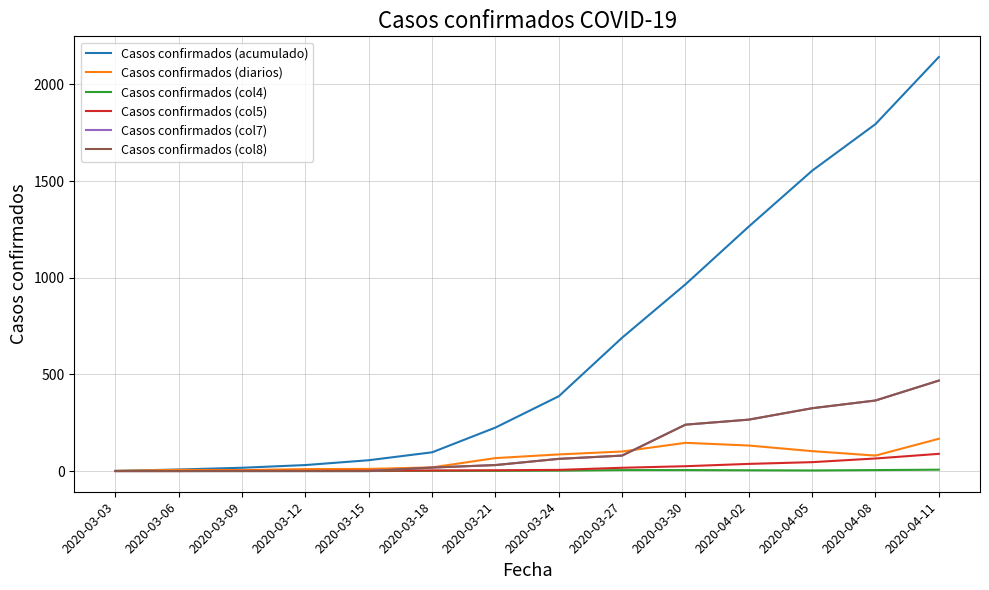

What is the total value across all series at 2020-04-02?

1970